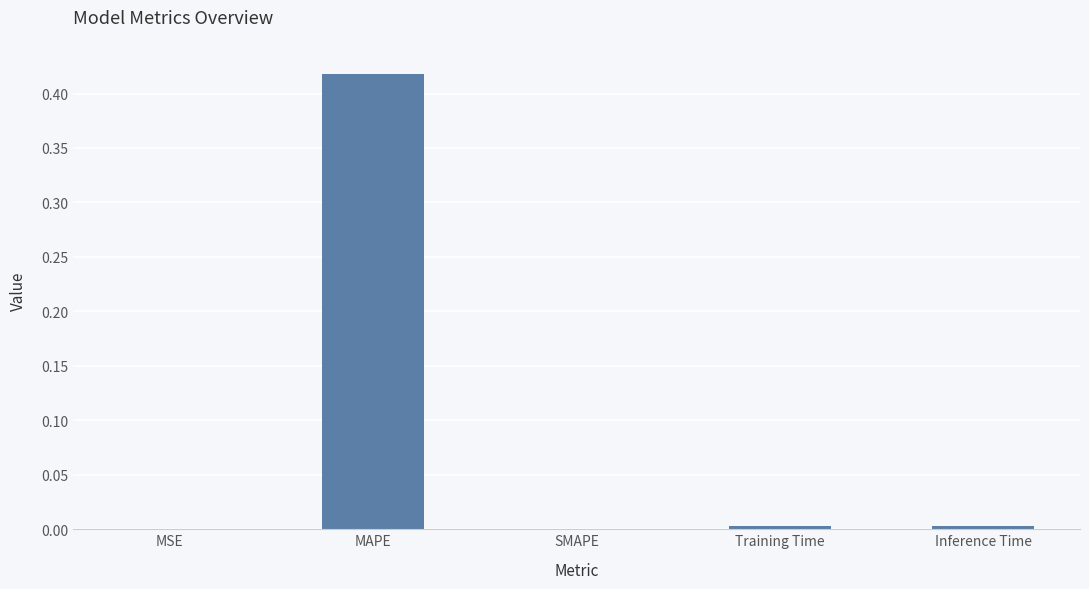

Which label corresponds to the largest value in the chart?

MAPE